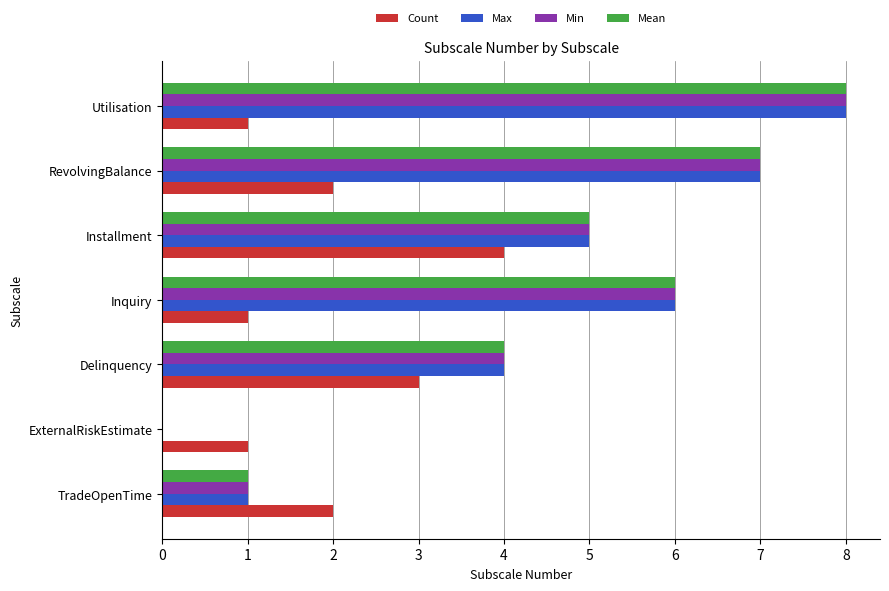

At which category is the sum across all series the highest?

Utilisation